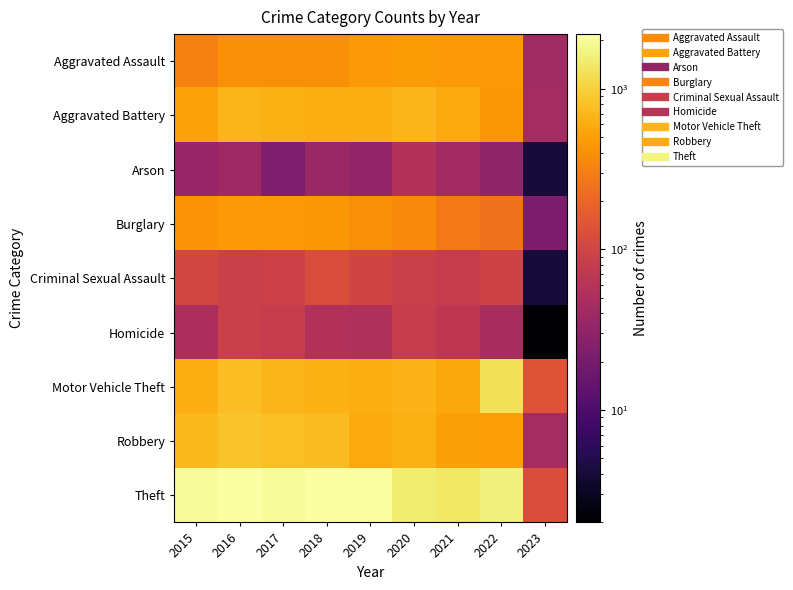

At which category is the sum across all series the highest?

2016